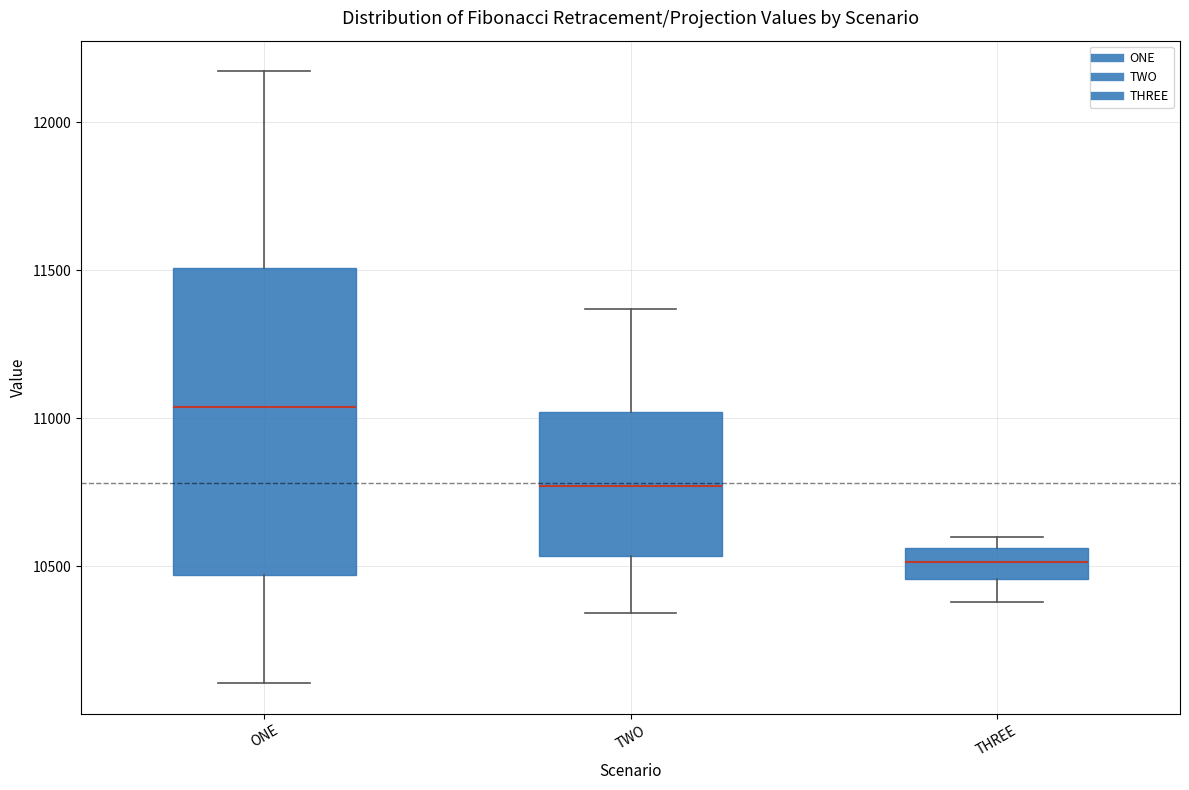

Where does the lower whisker of the box for TWO end on the y-axis? The values are not printed on the chart, so give them approximately, as read against the axis.

10350